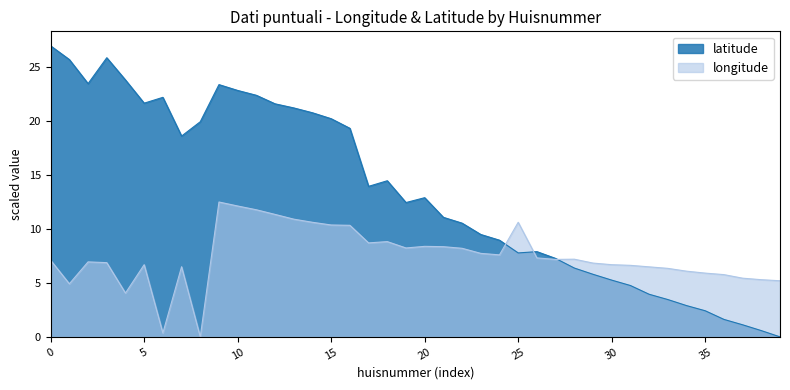

List the series in order of their overall mean, highest first.

latitude, longitude